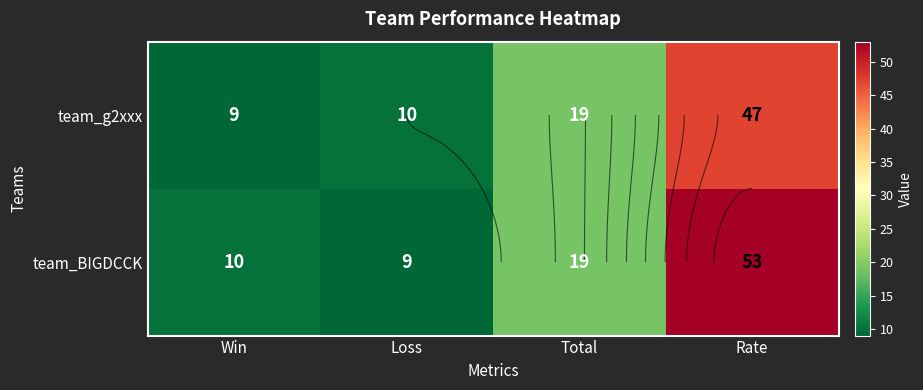

Which label corresponds to the smallest value in the chart?

Win